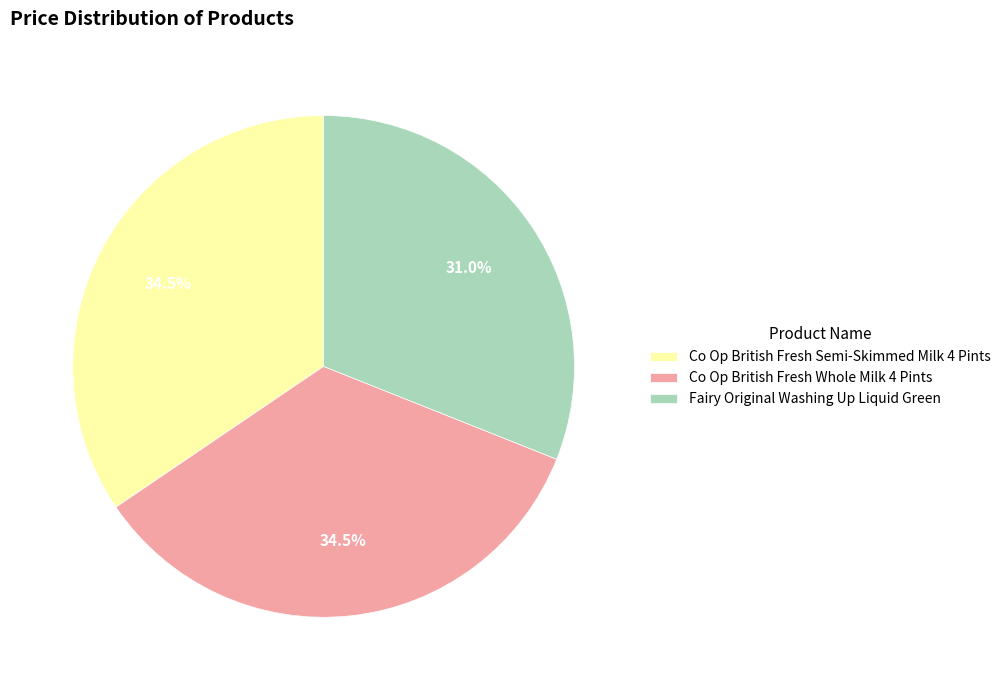

What is the ratio of the value at Co Op British Fresh Whole Milk 4 Pints to the value at Co Op British Fresh Semi-Skimmed Milk 4 Pints?

1.0